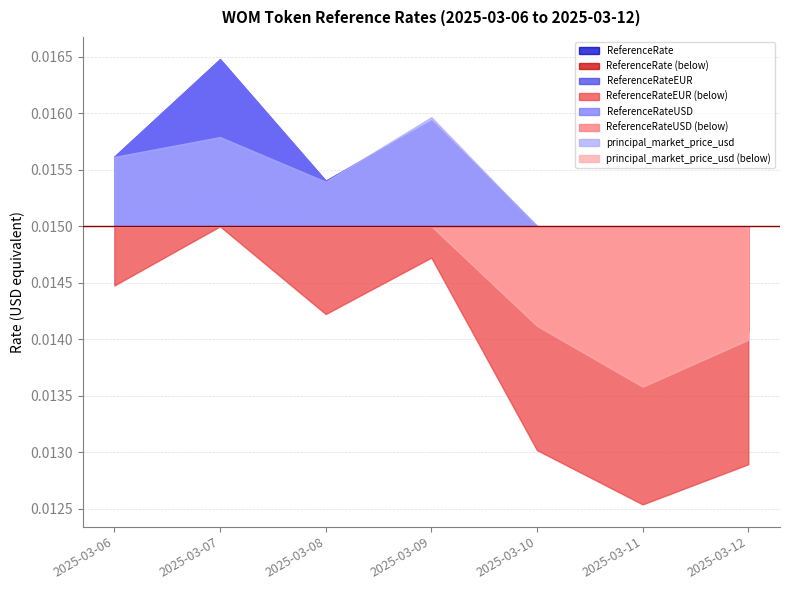

Where is the first local maximum for ReferenceRateUSD?

2025-03-07